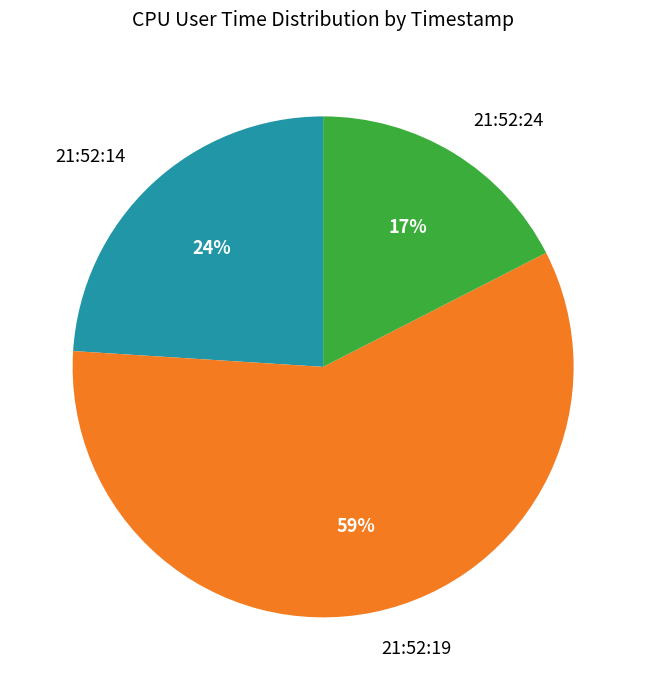

Is there a majority slice in this chart?

Yes